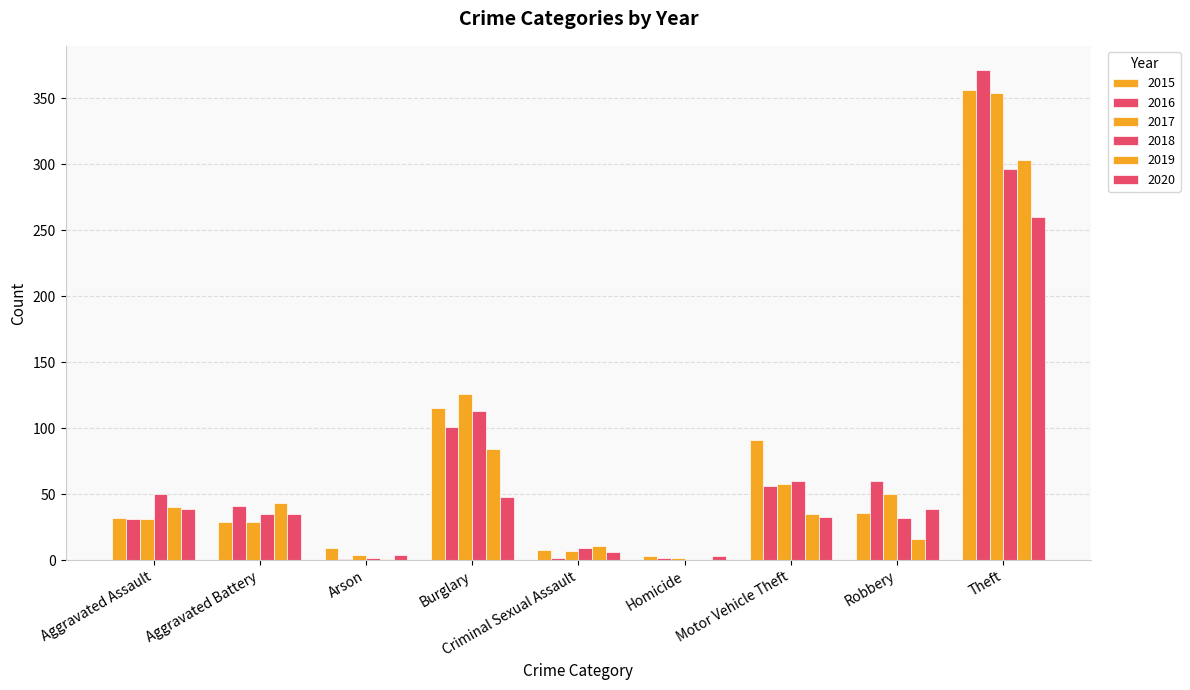

The value of 2015 at Burglary is 58. True or false?

False